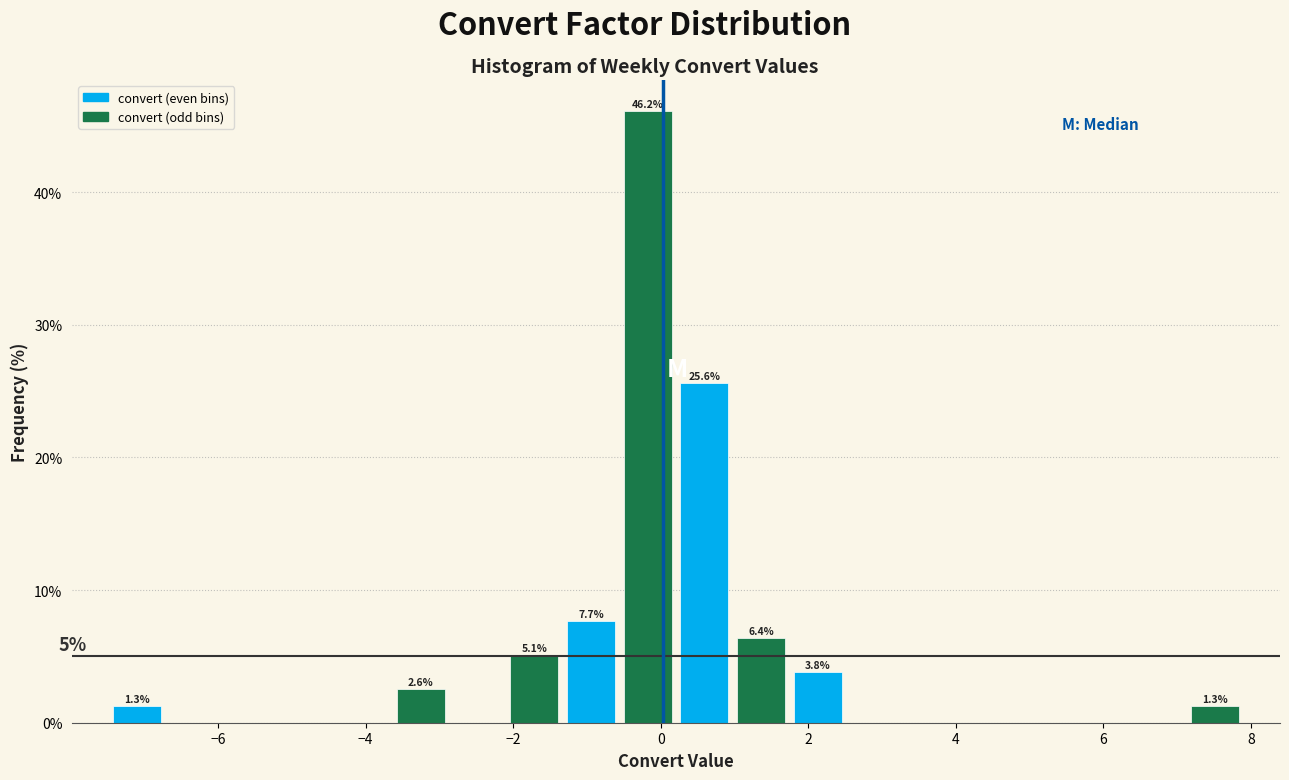

Read against the x-axis, roughly where is the centre of the tallest bar?

-0.2